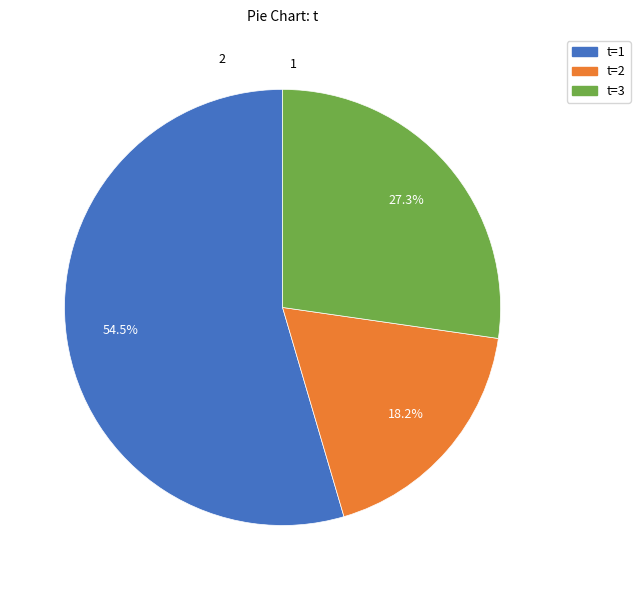

Does any single category account for the majority?

Yes